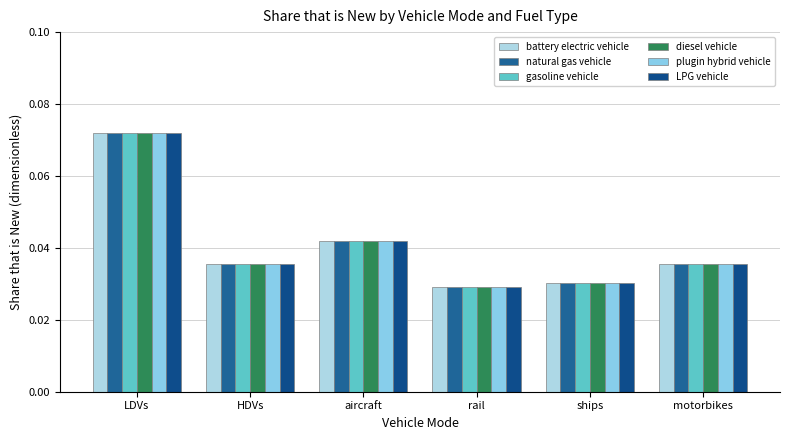

Reading right to left, list all the values displayed in this chart.

battery electric vehicle: motorbikes=0.0	ships=0.0	rail=0.0	aircraft=0.0	HDVs=0.0	LDVs=0.1
natural gas vehicle: motorbikes=0.0	ships=0.0	rail=0.0	aircraft=0.0	HDVs=0.0	LDVs=0.1
gasoline vehicle: motorbikes=0.0	ships=0.0	rail=0.0	aircraft=0.0	HDVs=0.0	LDVs=0.1
diesel vehicle: motorbikes=0.0	ships=0.0	rail=0.0	aircraft=0.0	HDVs=0.0	LDVs=0.1
plugin hybrid vehicle: motorbikes=0.0	ships=0.0	rail=0.0	aircraft=0.0	HDVs=0.0	LDVs=0.1
LPG vehicle: motorbikes=0.0	ships=0.0	rail=0.0	aircraft=0.0	HDVs=0.0	LDVs=0.1